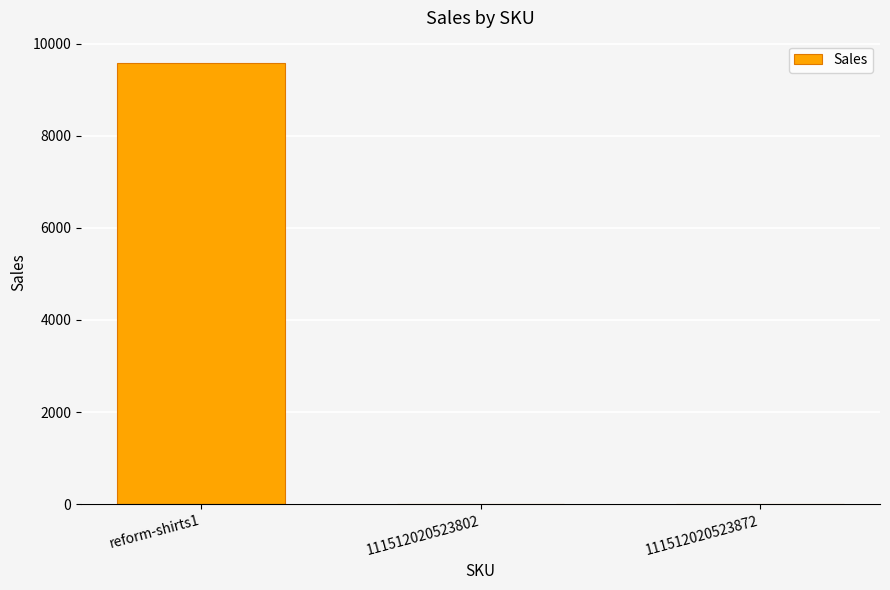

The value at reform-shirts1 is 16937. True or false?

False